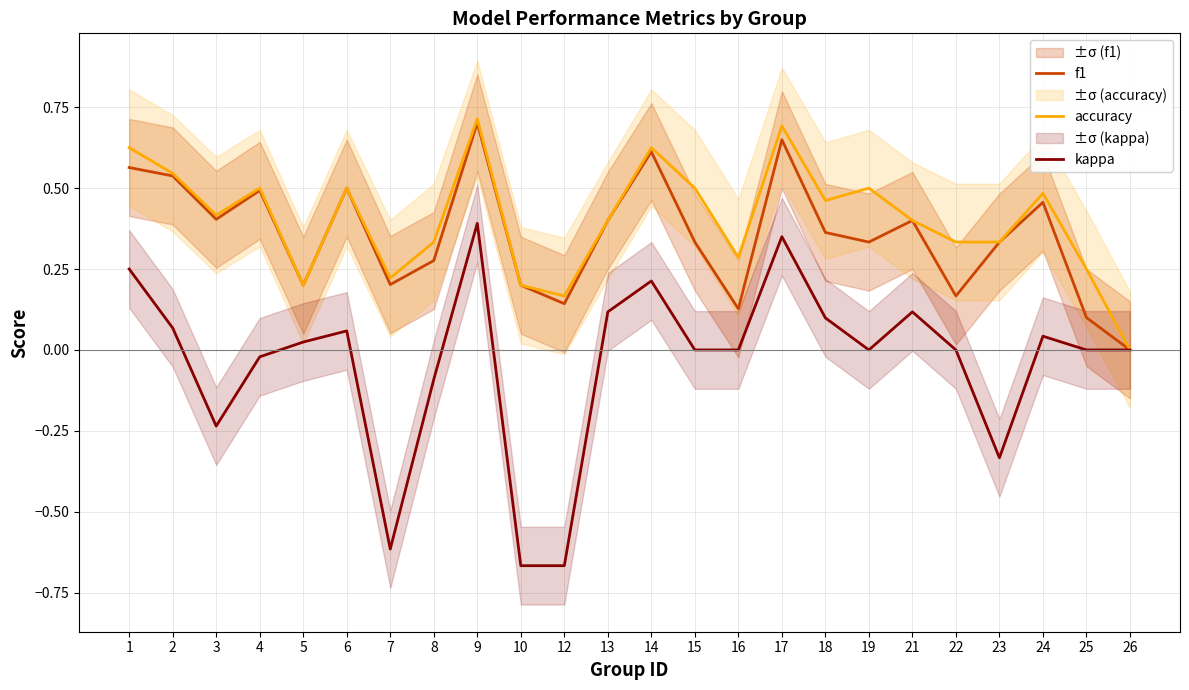

At how many categories does at least one series exceed 0?

23